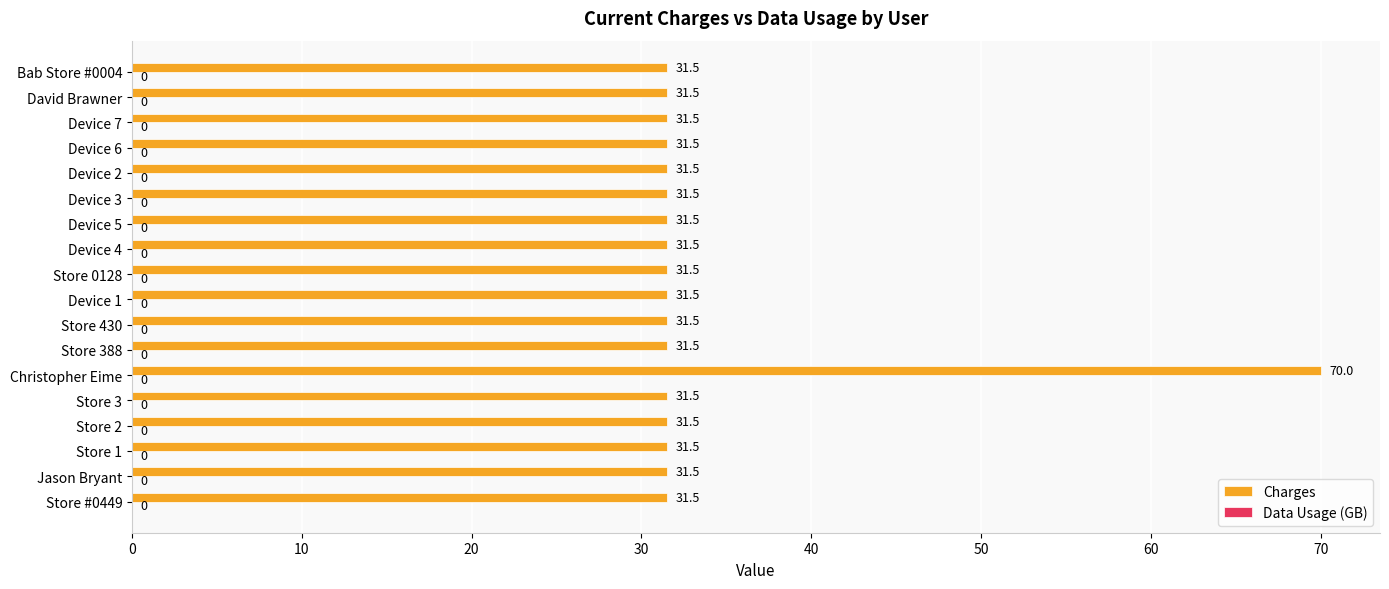

True or false: the data shows 31.5 at Store 430.

True